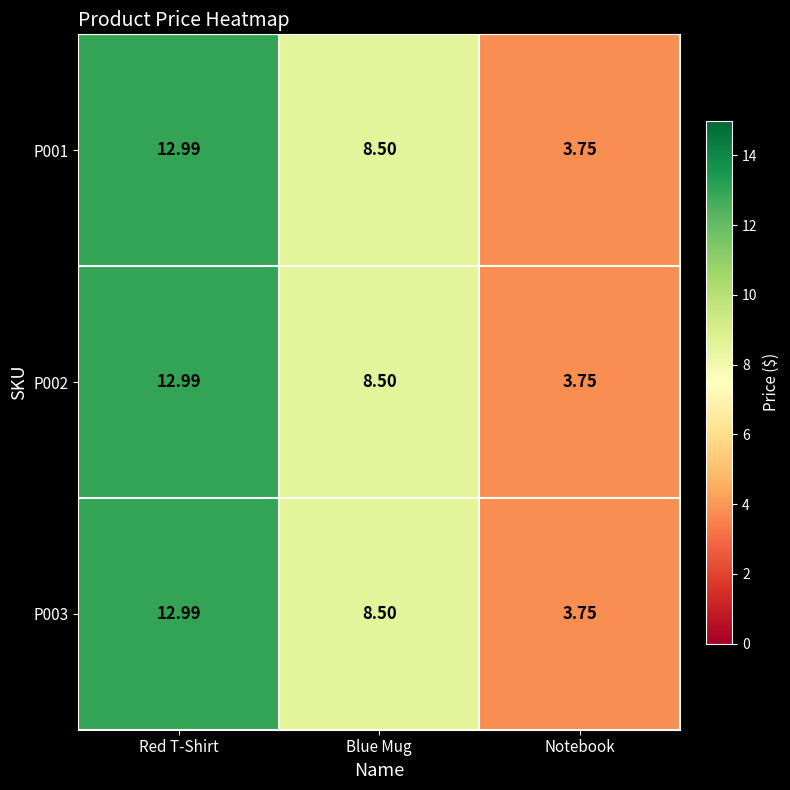

Where is P001 nearest to the value 8?

Blue Mug